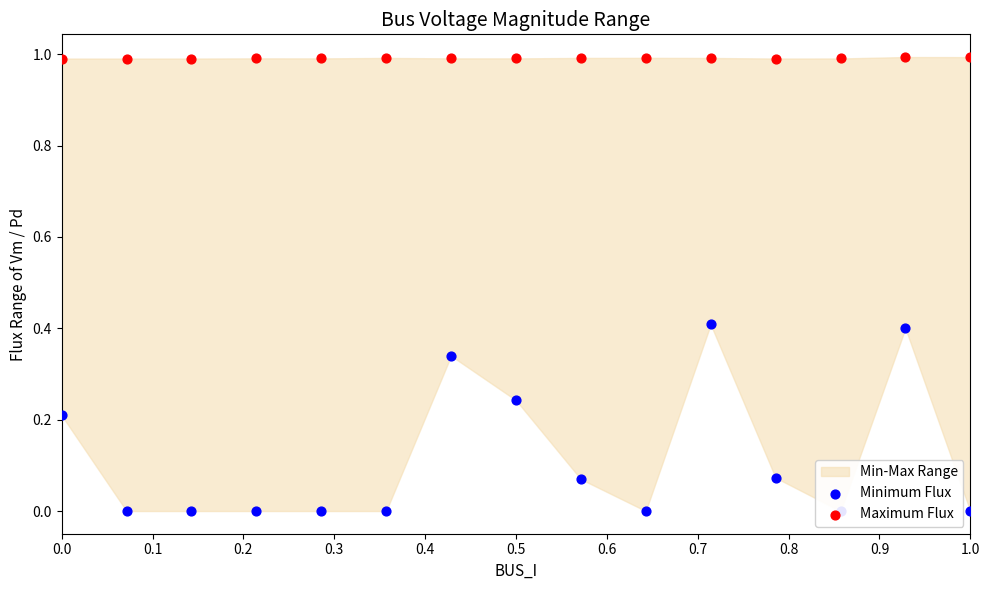

Which series reaches the maximum Y coordinate?

Maximum Flux